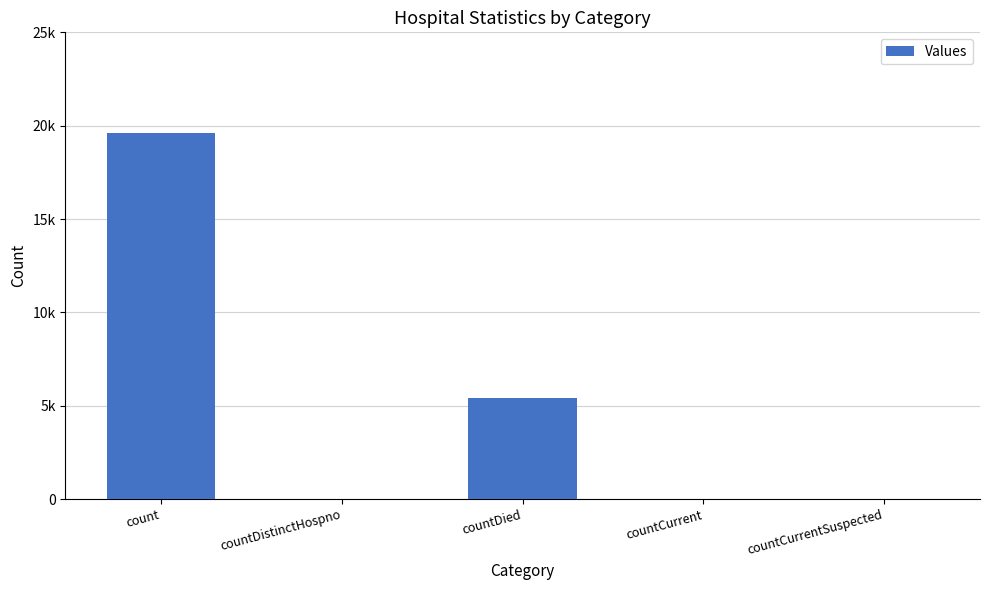

The chart shows a value of 5412 at countDied. True or false?

True